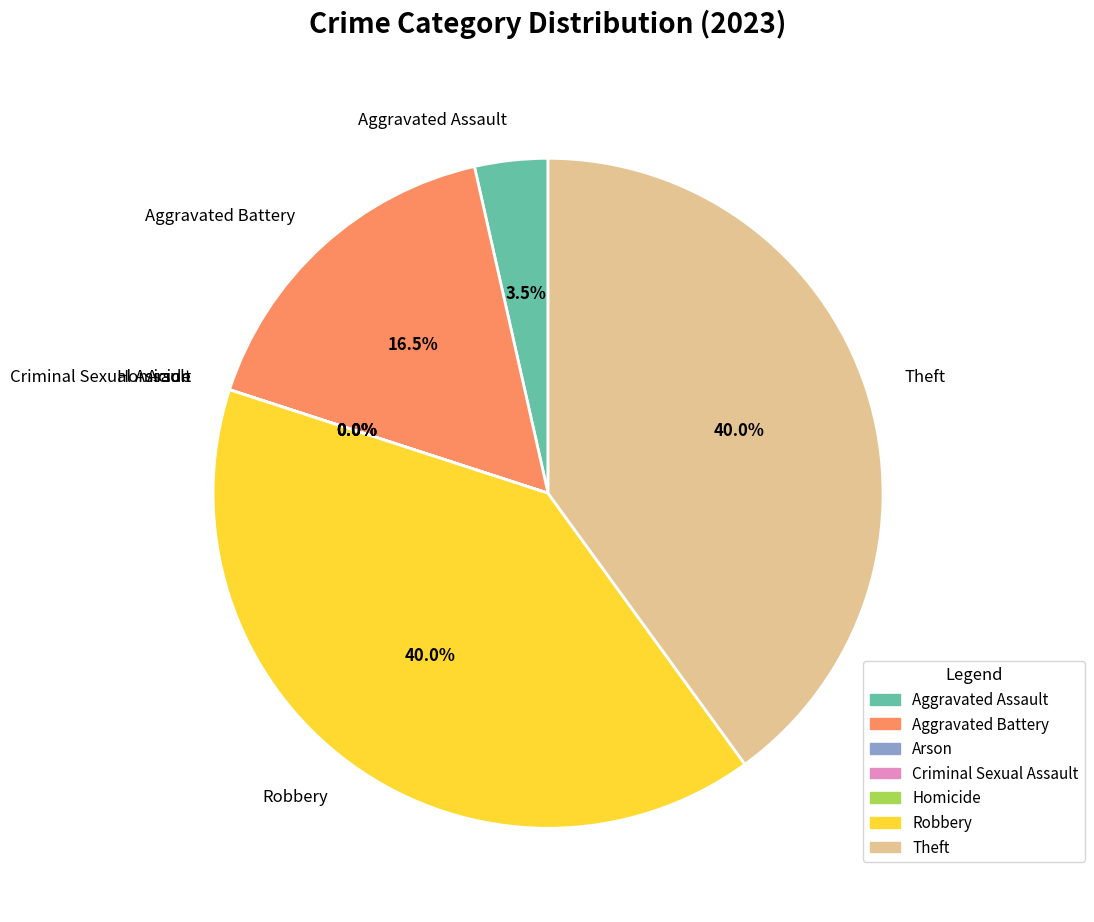

How many slices are in this pie chart?

7